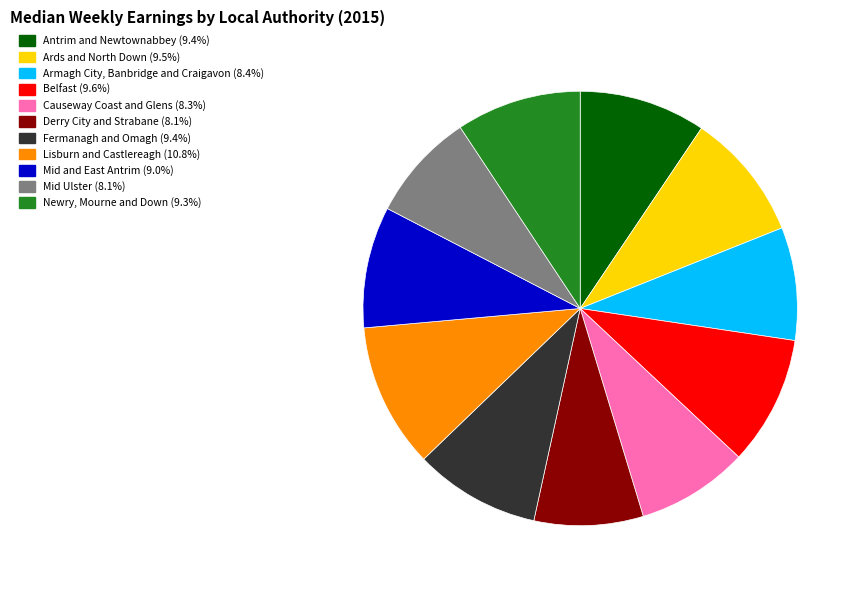

Is there any slice that represents more than half of the pie?

No